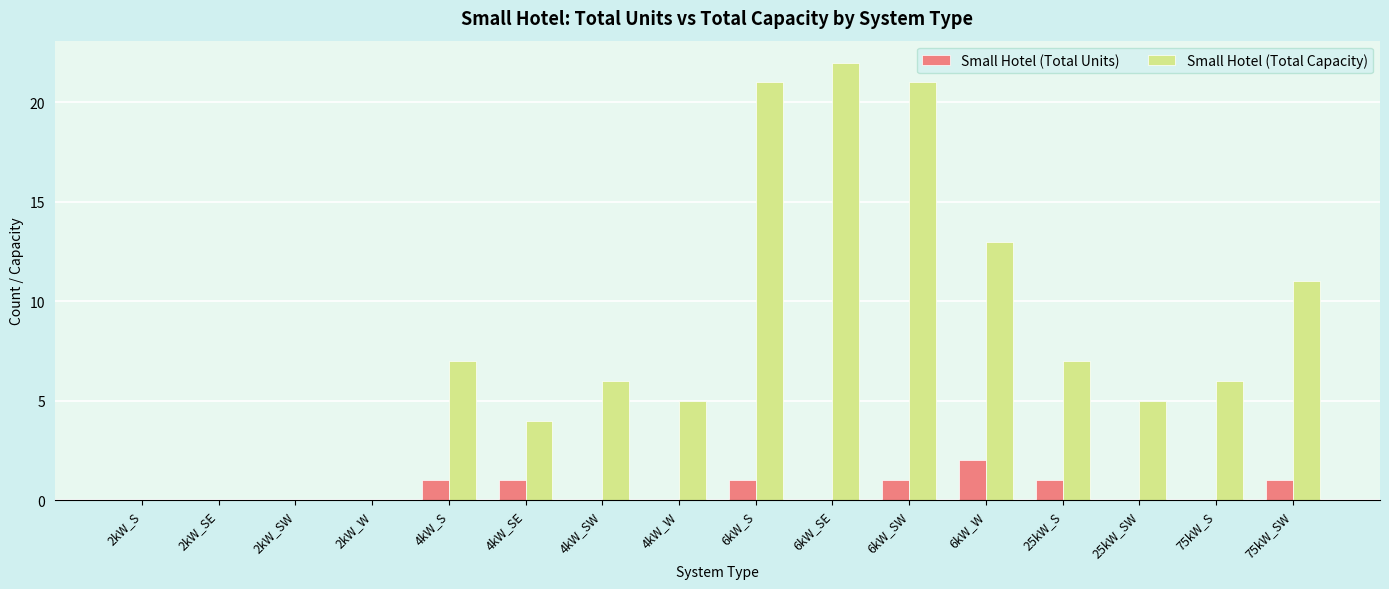

What are all the series names shown in the legend?

Small Hotel (Total Units), Small Hotel (Total Capacity)